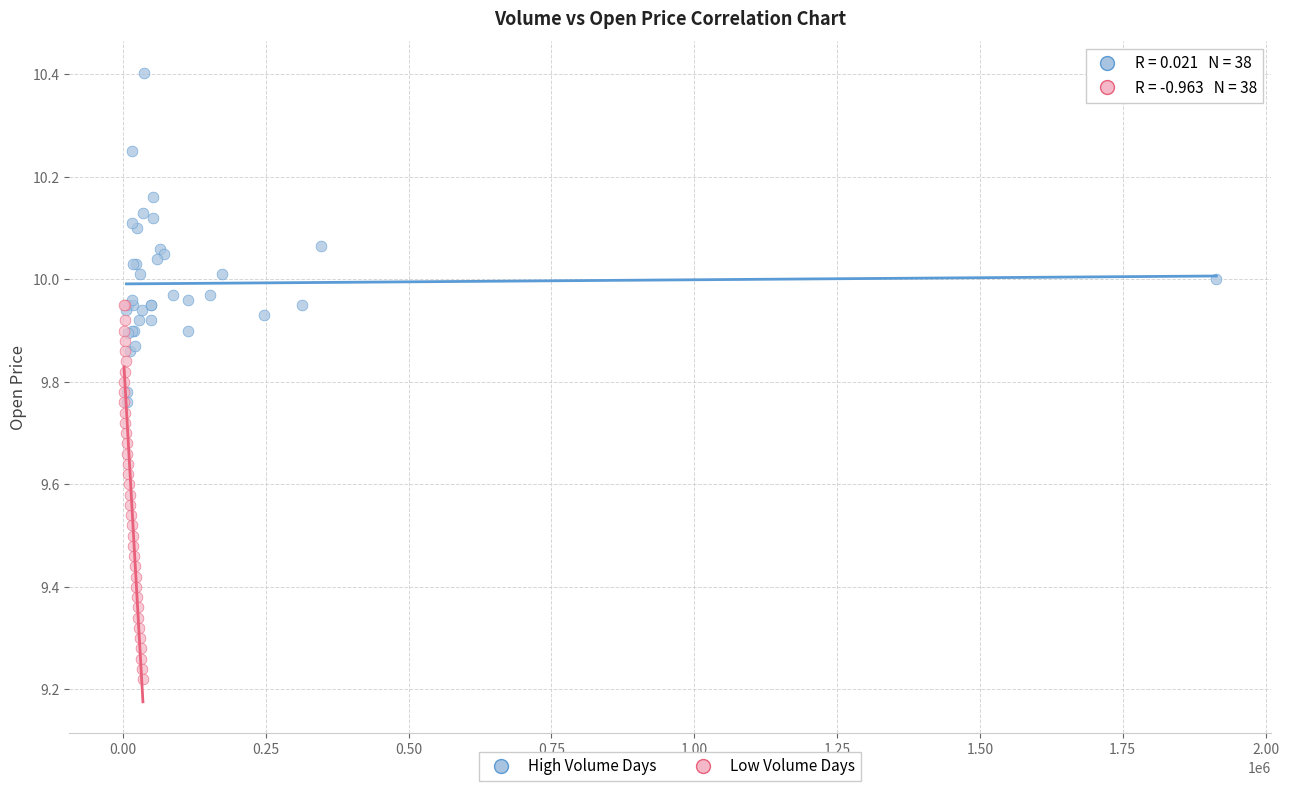

Which series contains the highest Y value?

High Volume Days